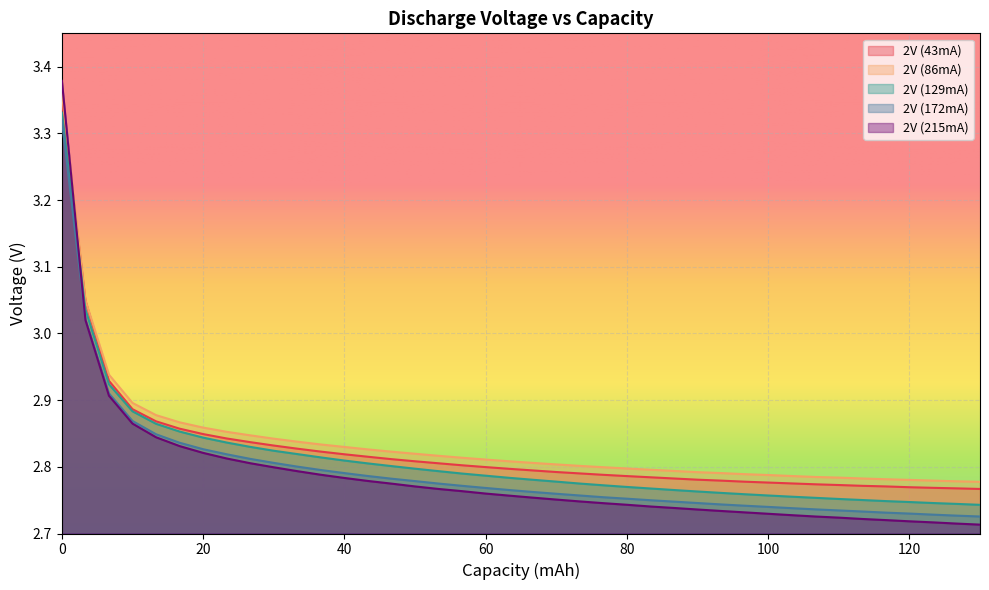

How many lines are shown in the chart?

5